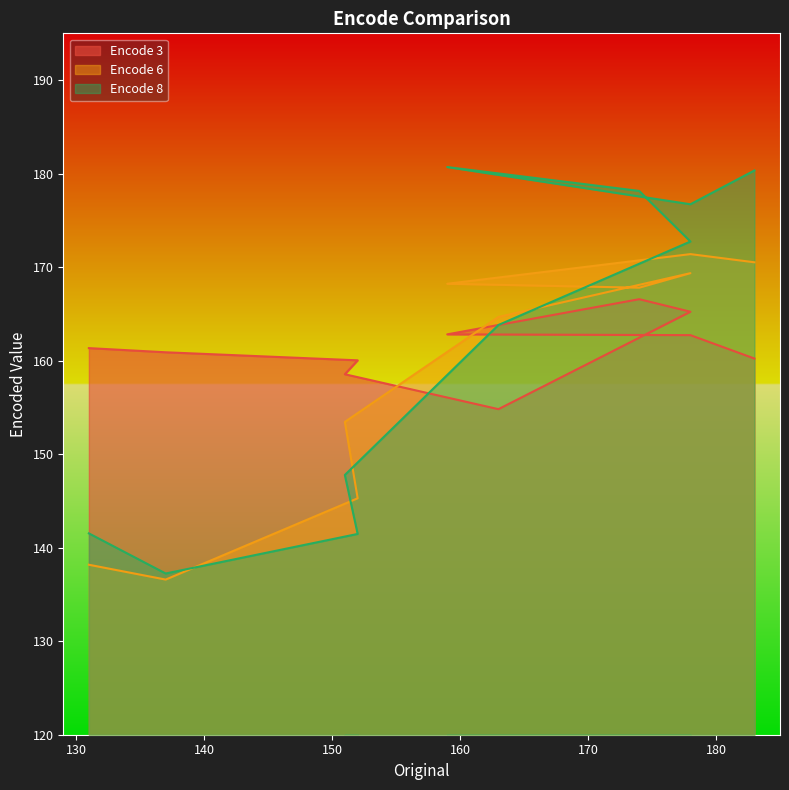

What are all the series names shown in the legend?

Encode 3, Encode 6, Encode 8